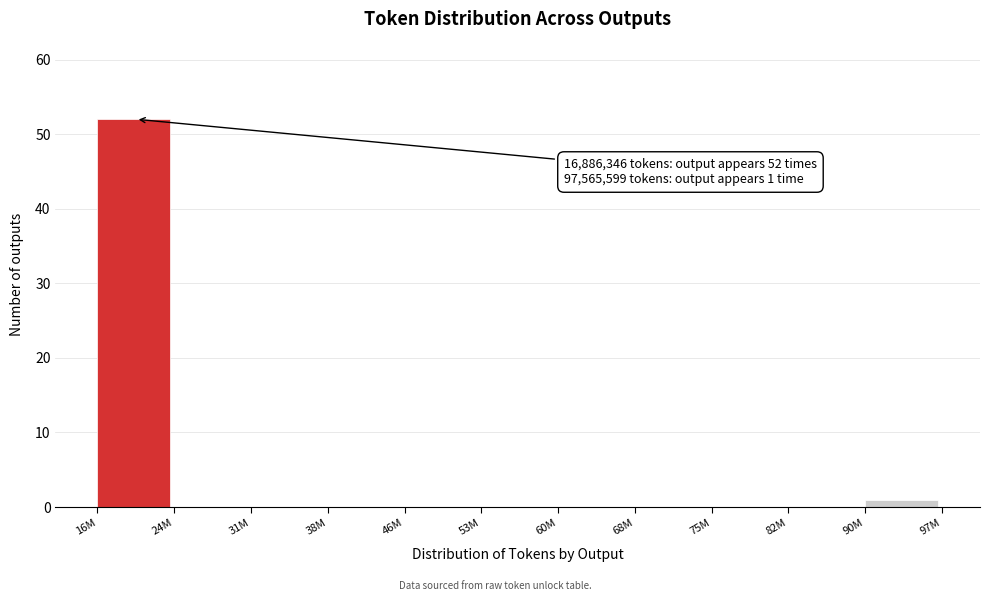

Reading left to right, what are all the values shown in this chart?

16M=52	24M=0	31M=0	38M=0	46M=0	53M=0	60M=0	68M=0	75M=0	82M=0	90M=1